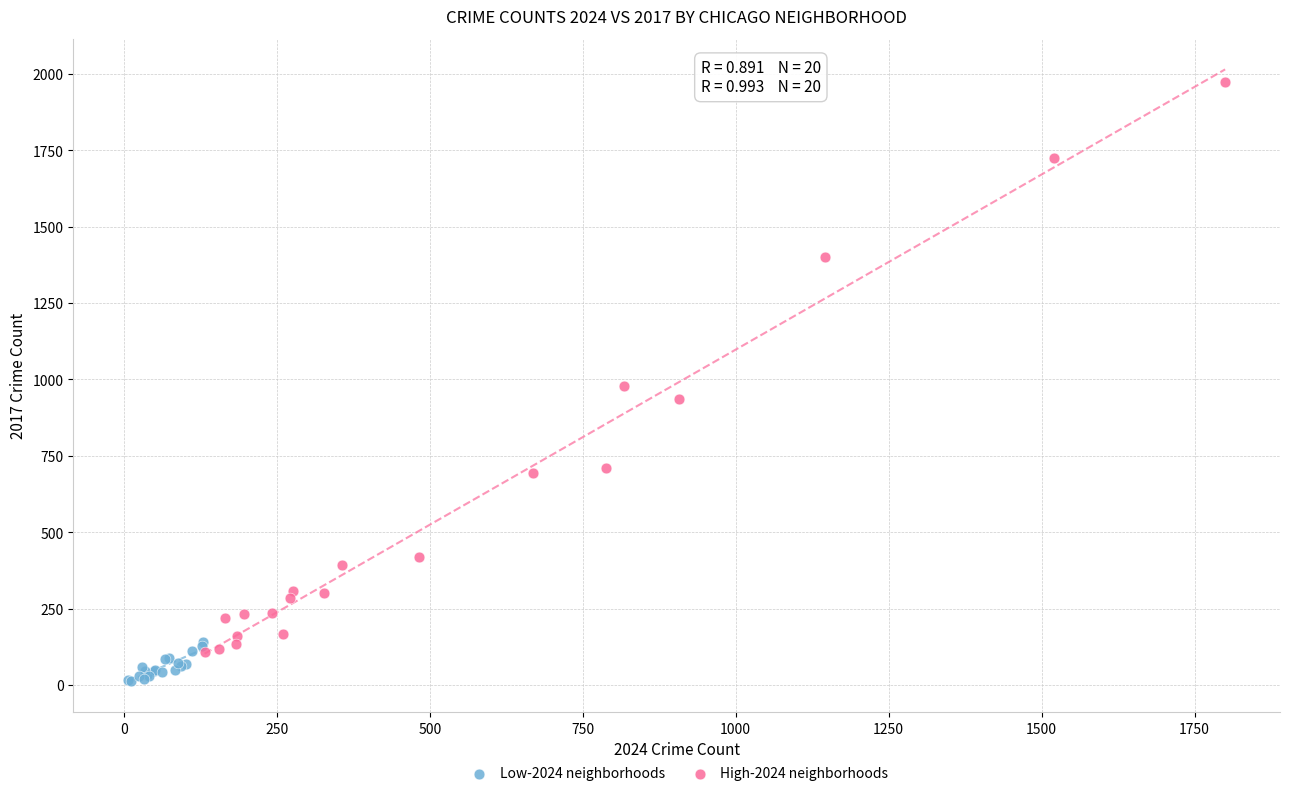

Which series contains the highest Y value?

High-2024 neighborhoods